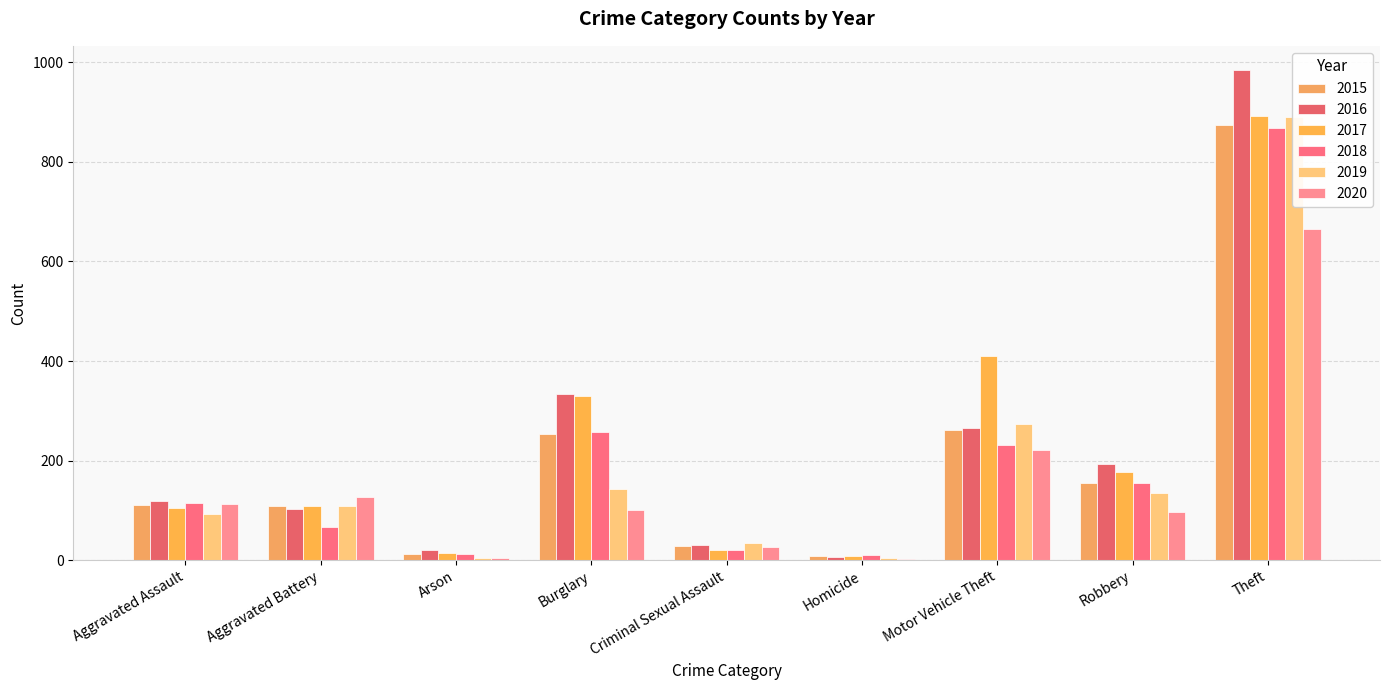

Which category has the lowest value across all series?

Homicide